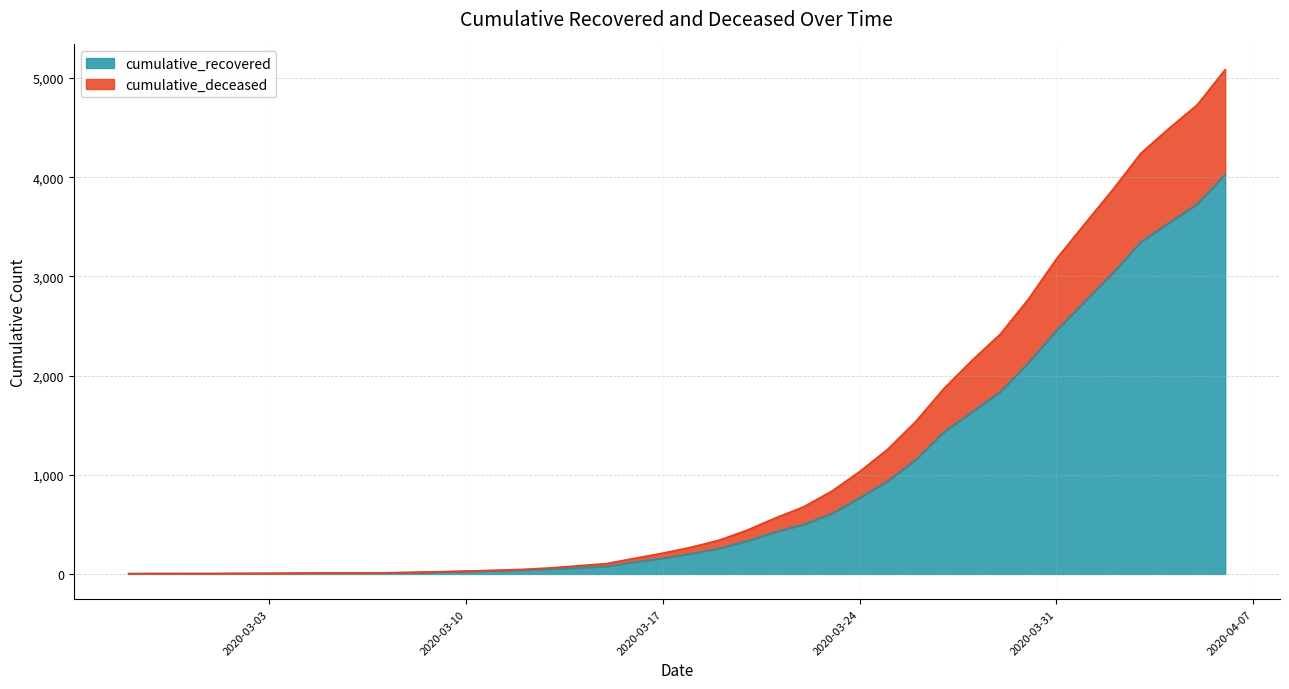

At which label is cumulative_deceased closest to 2543?

2020-03-29